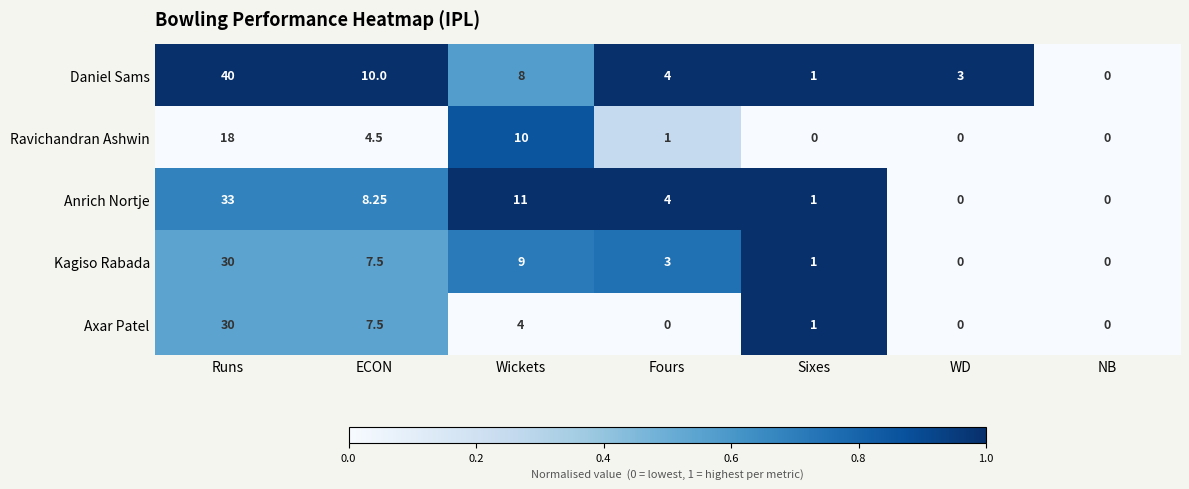

Which series has the largest total across all categories?

Daniel Sams